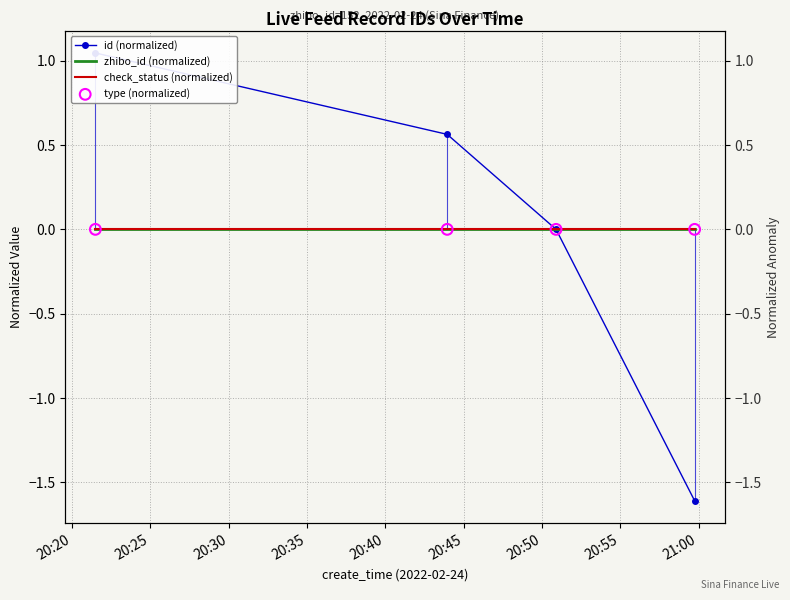

Which series has the widest spread of Y values?

id (normalized)